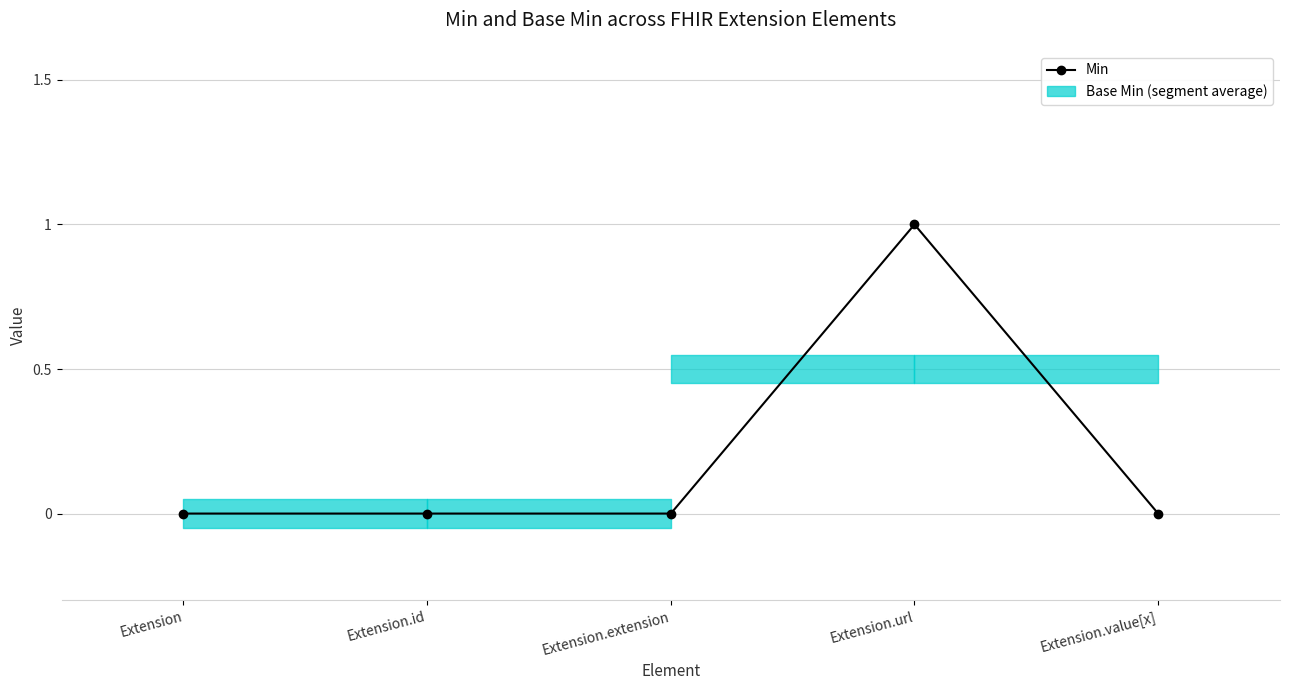

Reading left to right, list all the values displayed in this chart.

0	0	0	1	0